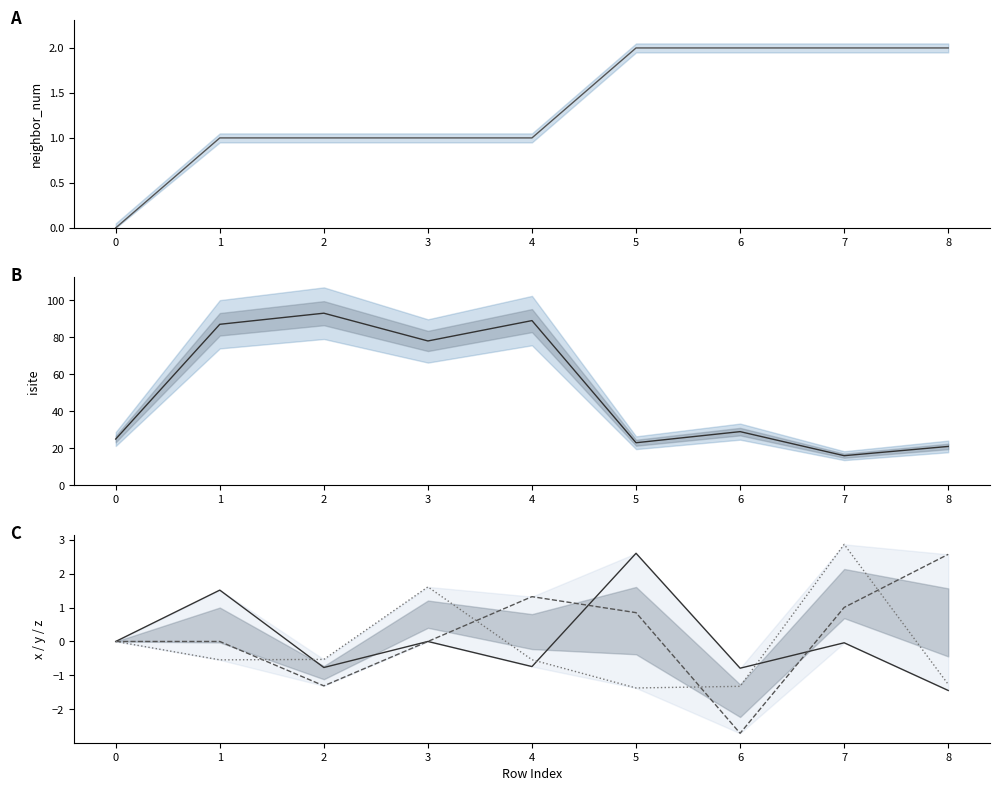

Which label corresponds to the smallest value in the chart?

6